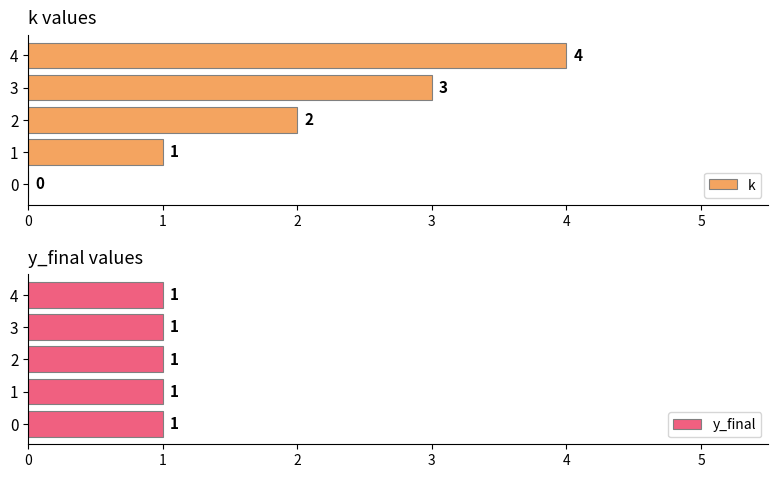

What are all the series names shown in the legend?

k, y_final